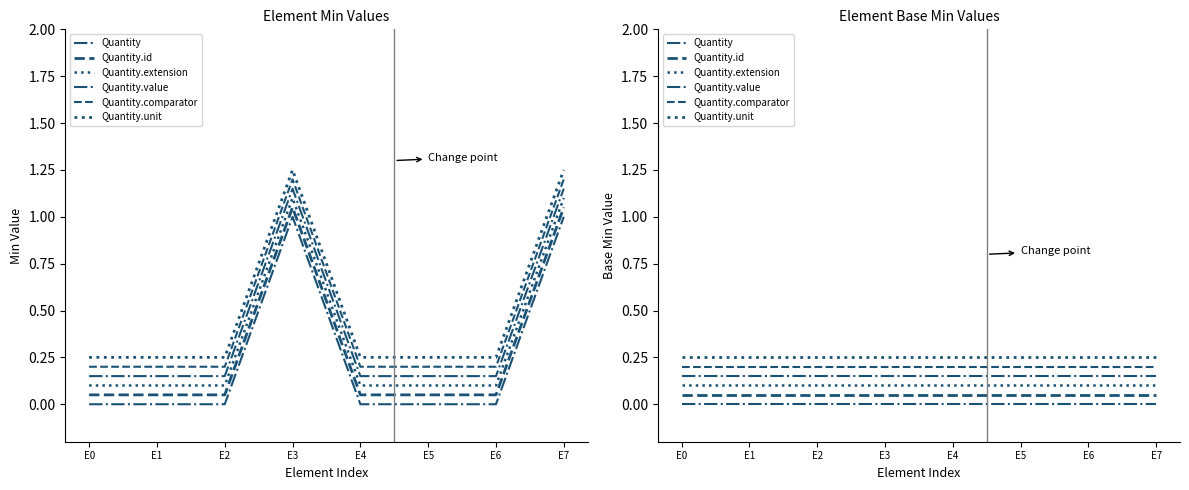

Which series has the largest range (max minus min)?

Quantity